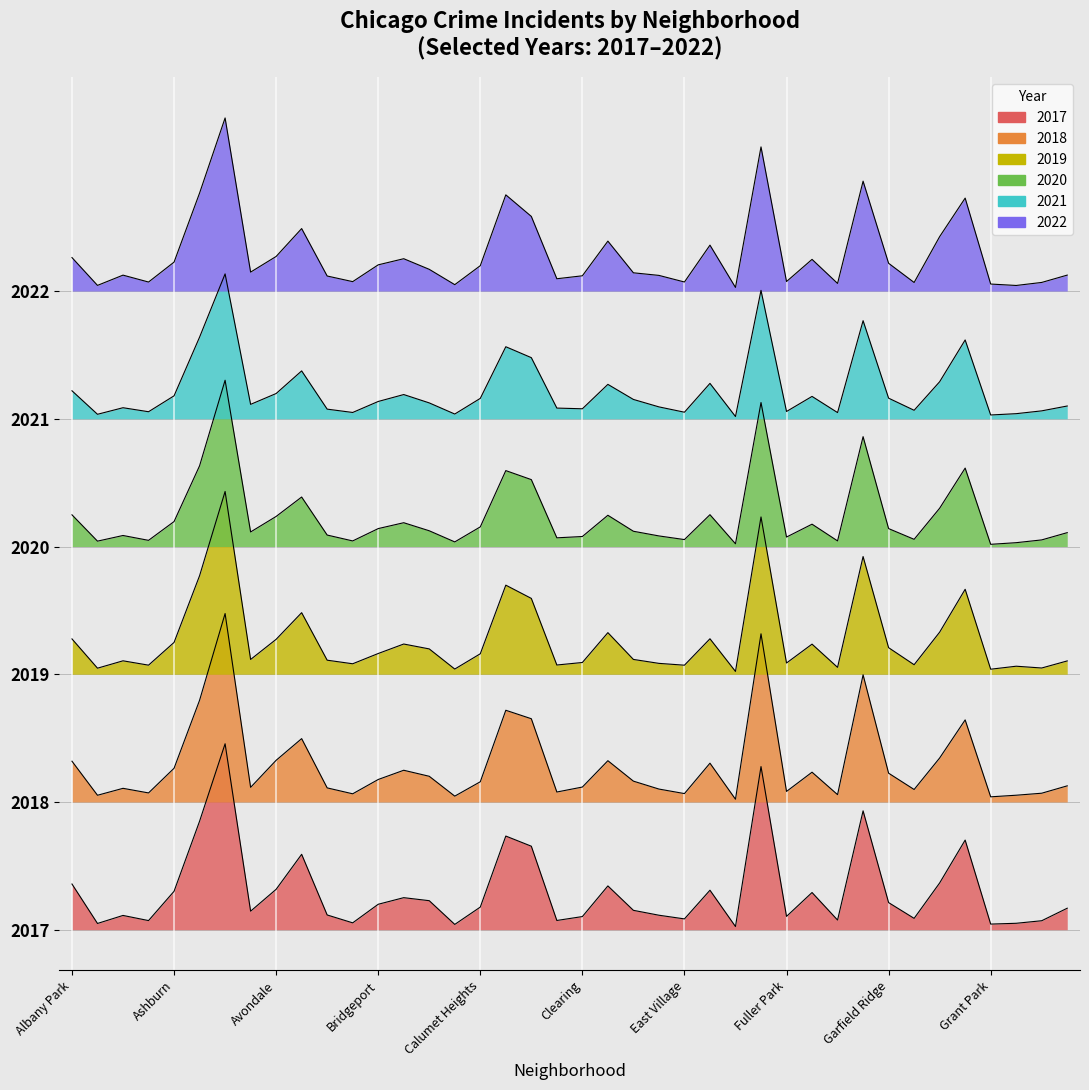

In 2019, how many points are higher than both neighbors (excluding endpoints)?

12